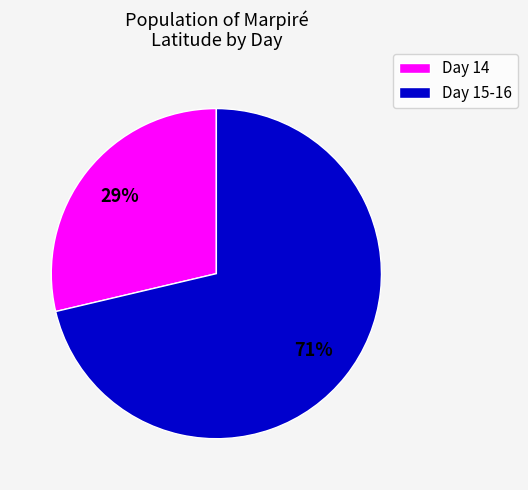

To the nearest percent, what is the average slice percentage?

50%